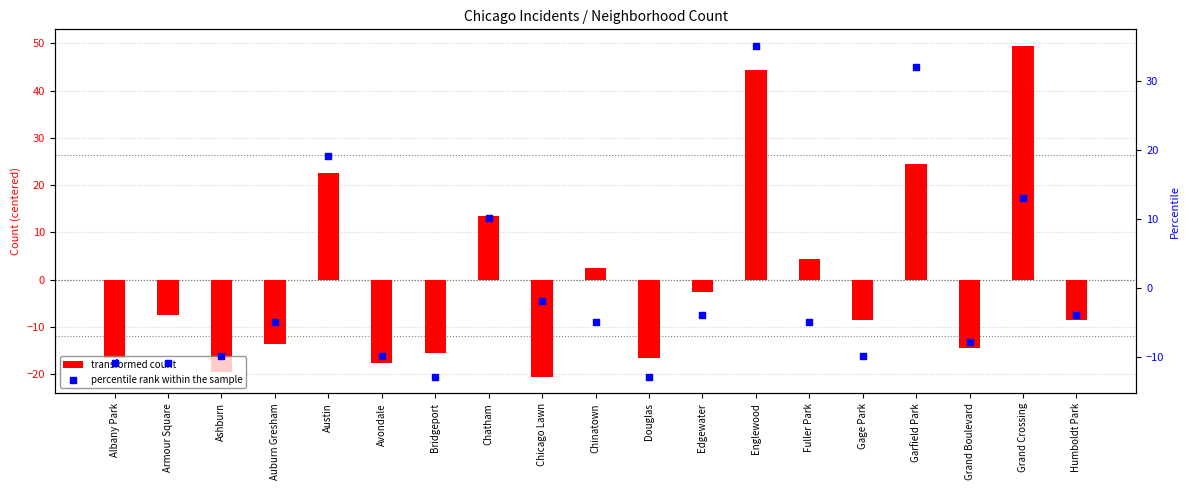

Which series contains the highest Y value?

transformed count